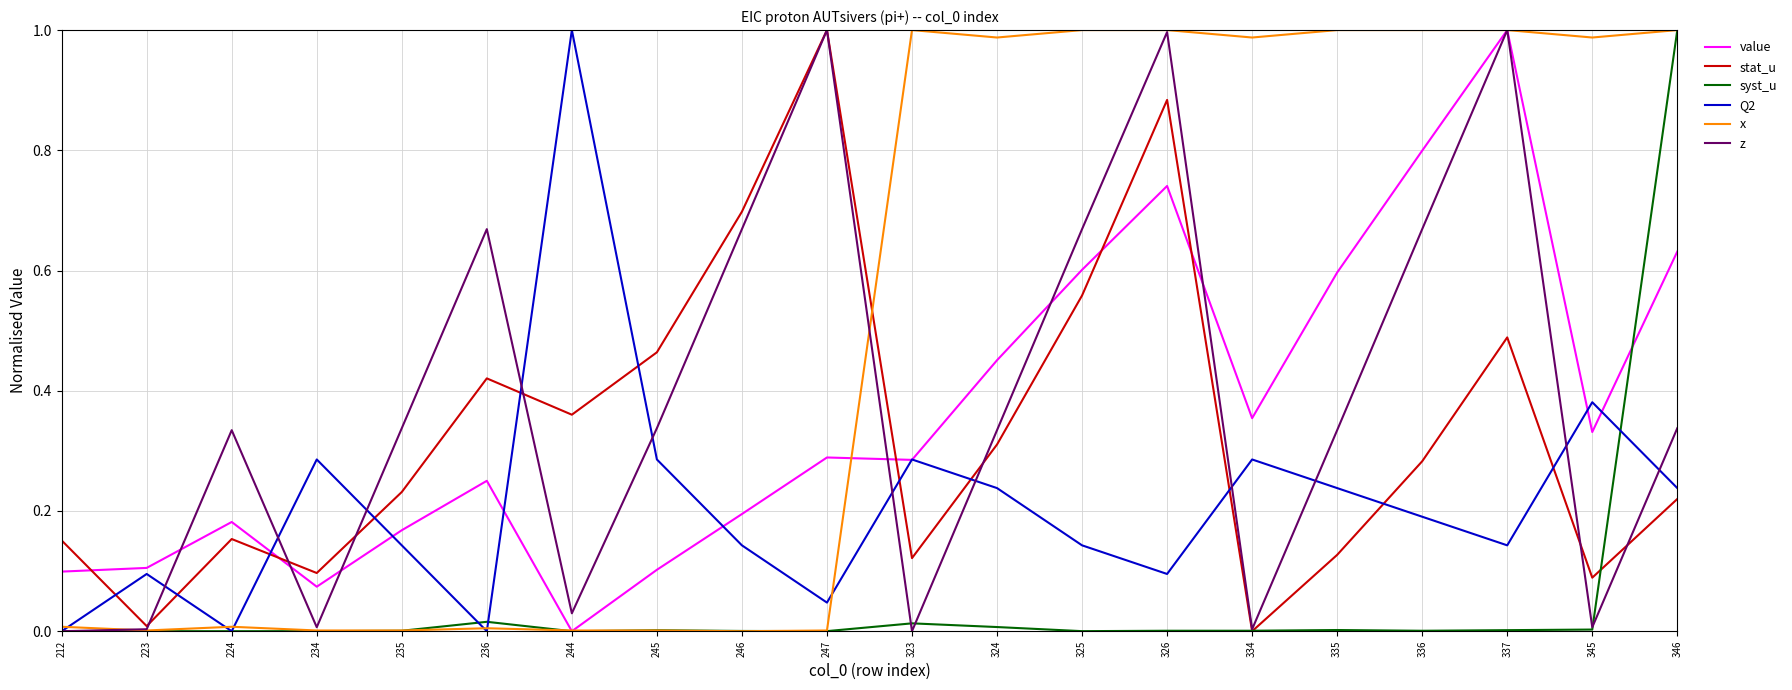

At how many categories does at least one series exceed 0?

20